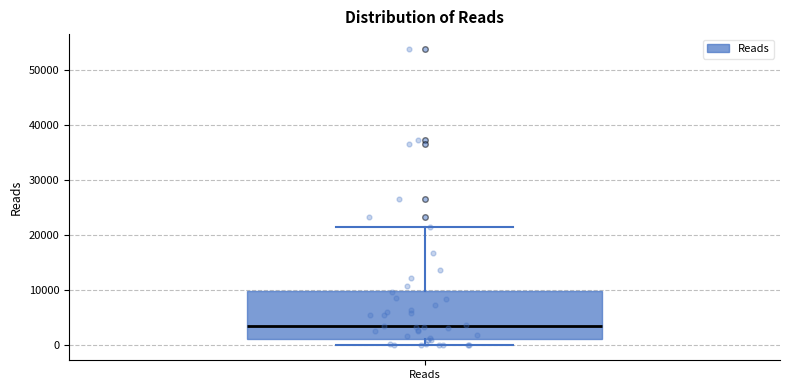

Read this box plot against the y-axis: the position of the median line, the range covered by the box, and the ends of both whiskers. The values are not printed on the chart, so give them approximately, as read against the axis.

median 4000, box 1000 to 10000, whiskers 0 to 22000